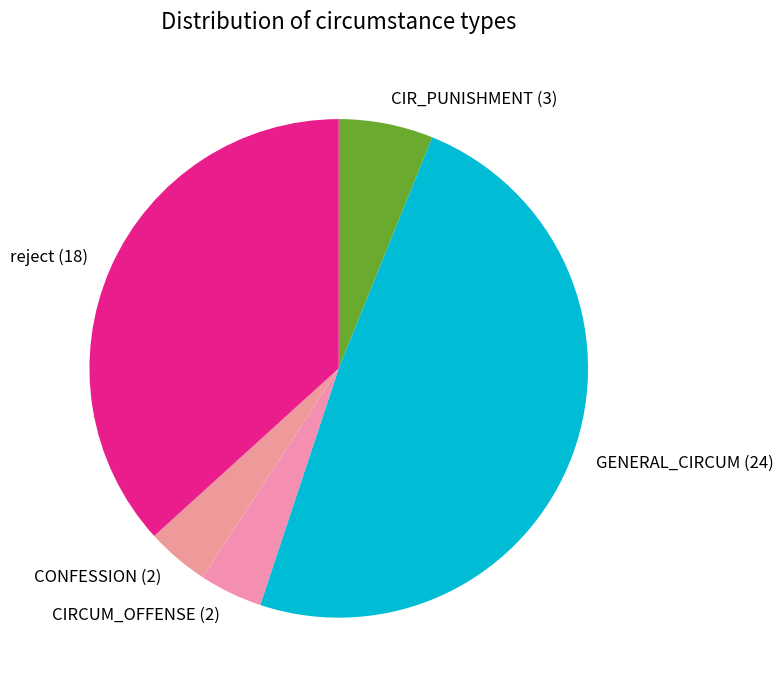

The CIR_PUNISHMENT (3) slice represents 21% of the pie. True or false?

False